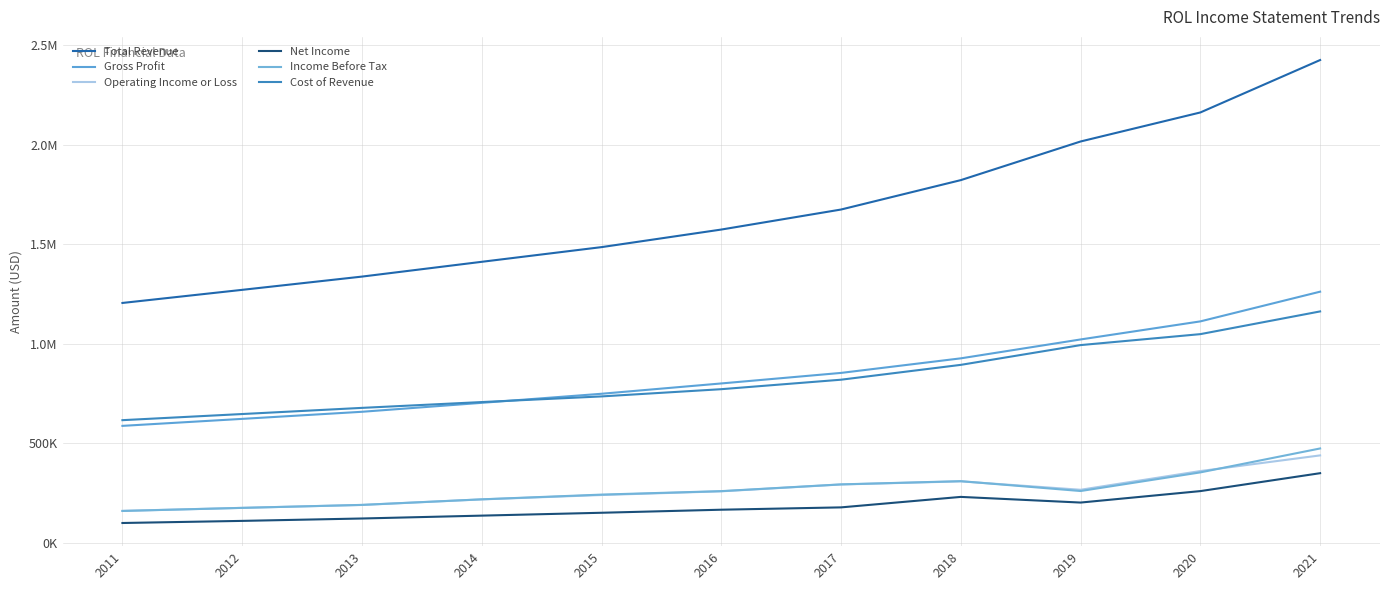

What is the difference between the maximum and minimum values in the Gross Profit series?

673500